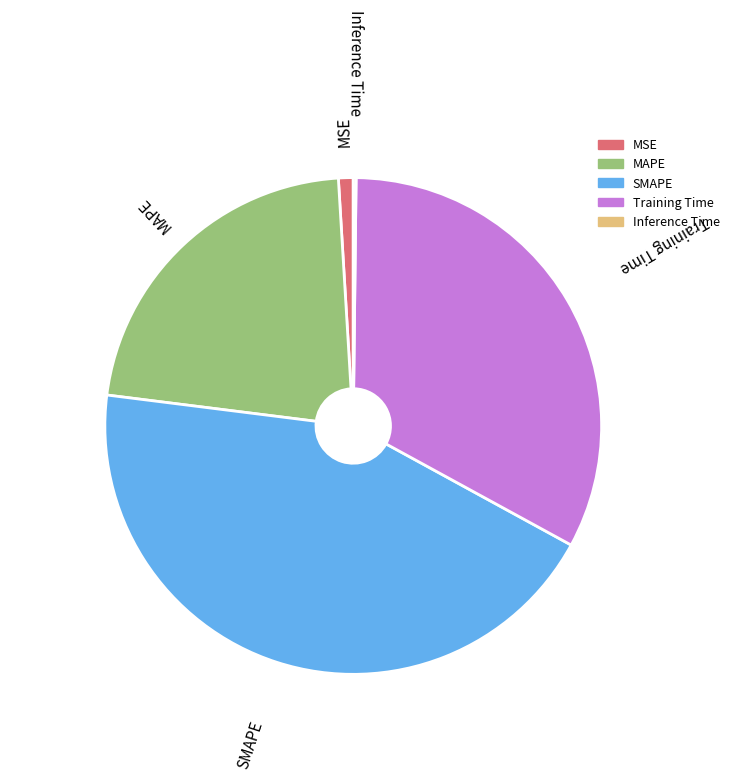

Do SMAPE and MAPE together represent more than half of the pie?

Yes